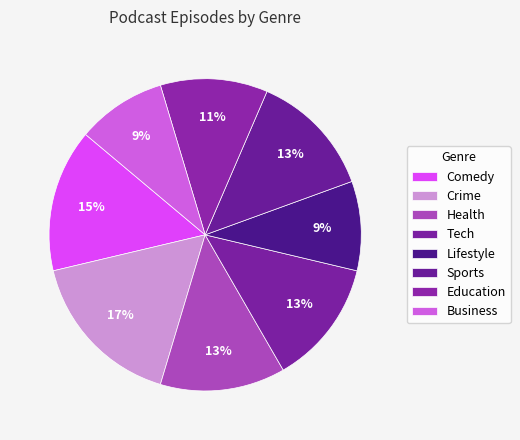

What is the largest slice in the pie chart?

Crime